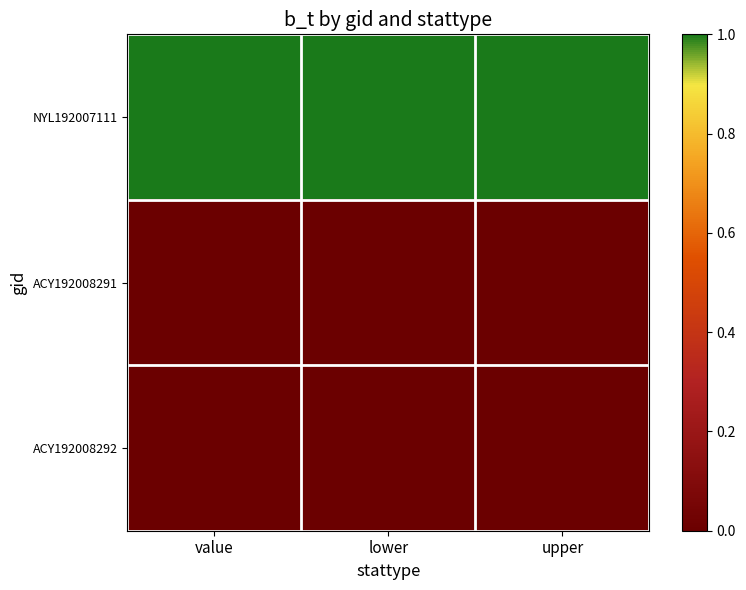

Which series changed the most between value and lower?

NYL192007111